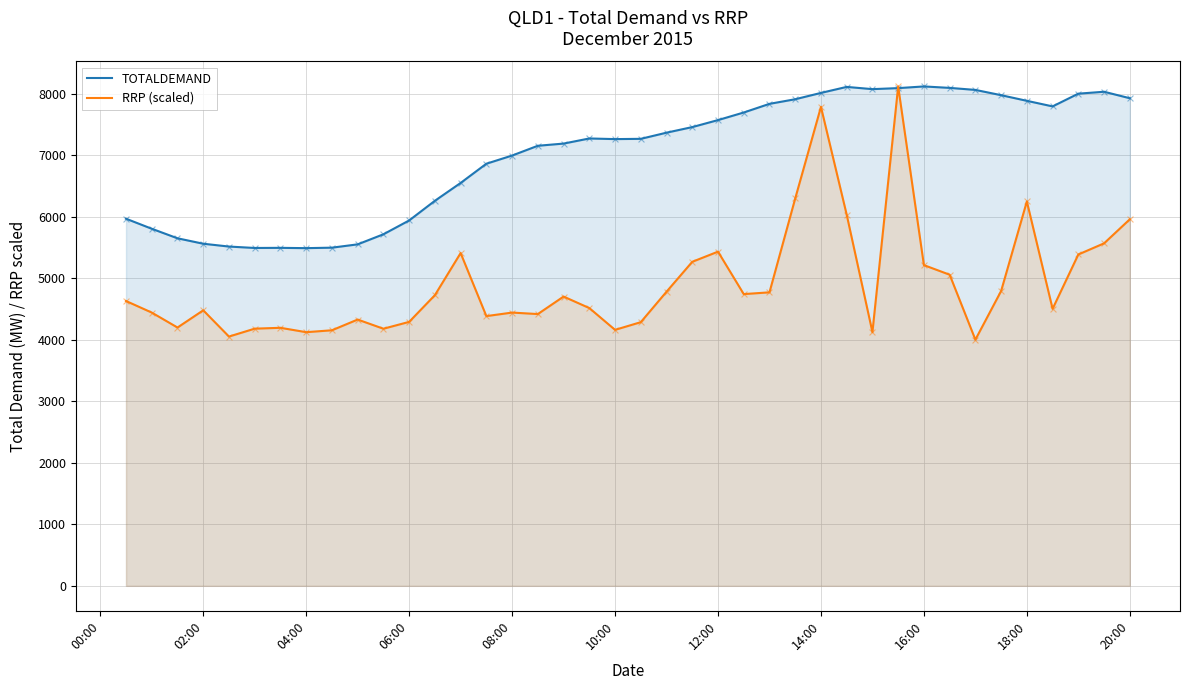

Which series has the widest spread of Y values?

RRP (scaled)